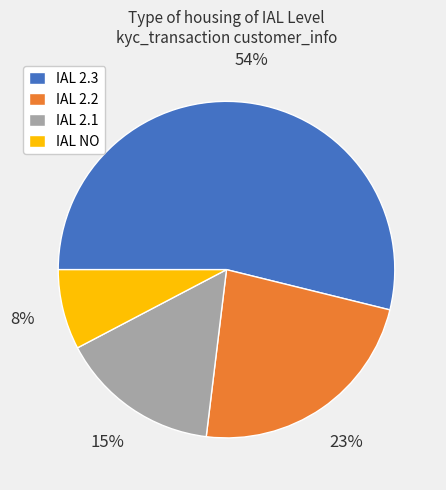

To the nearest percent, what is the average slice percentage?

25%